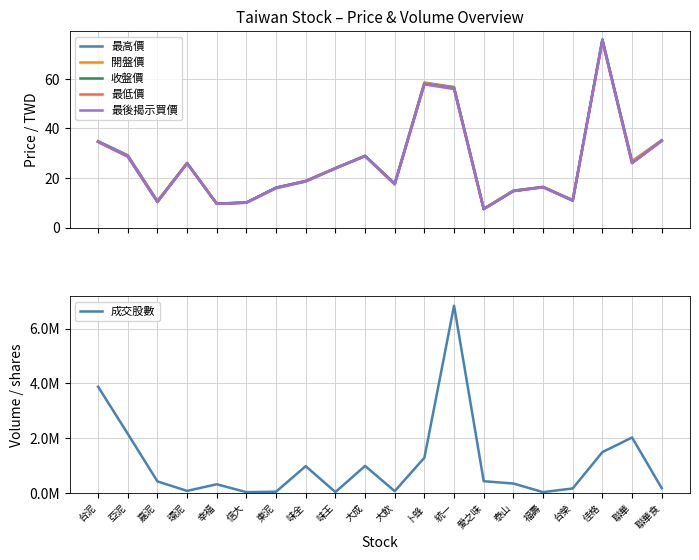

Which series has the widest spread of values?

成交股數